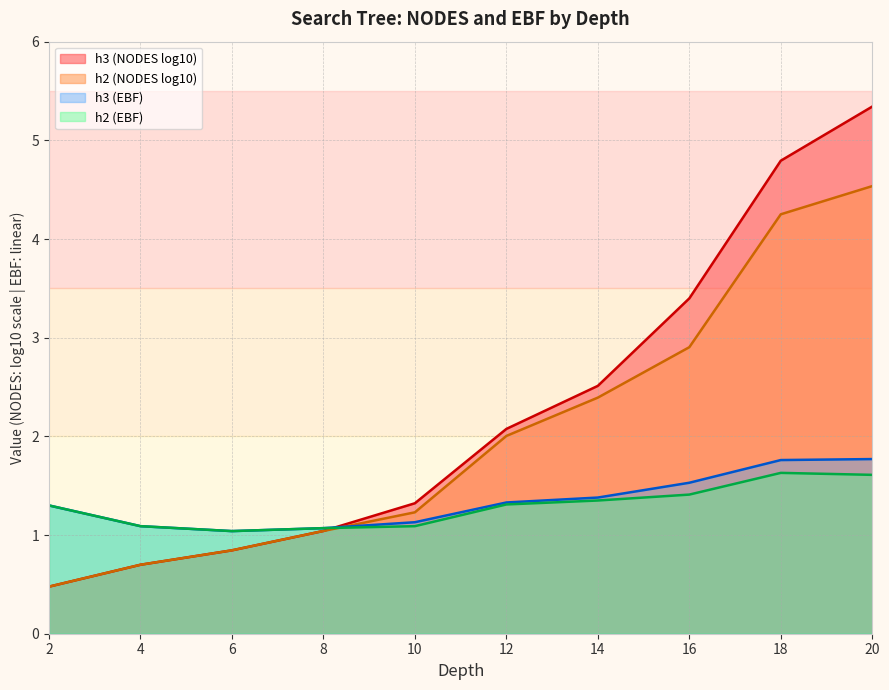

True or false: h3 (EBF) has more than 1 points higher than both neighbors.

False